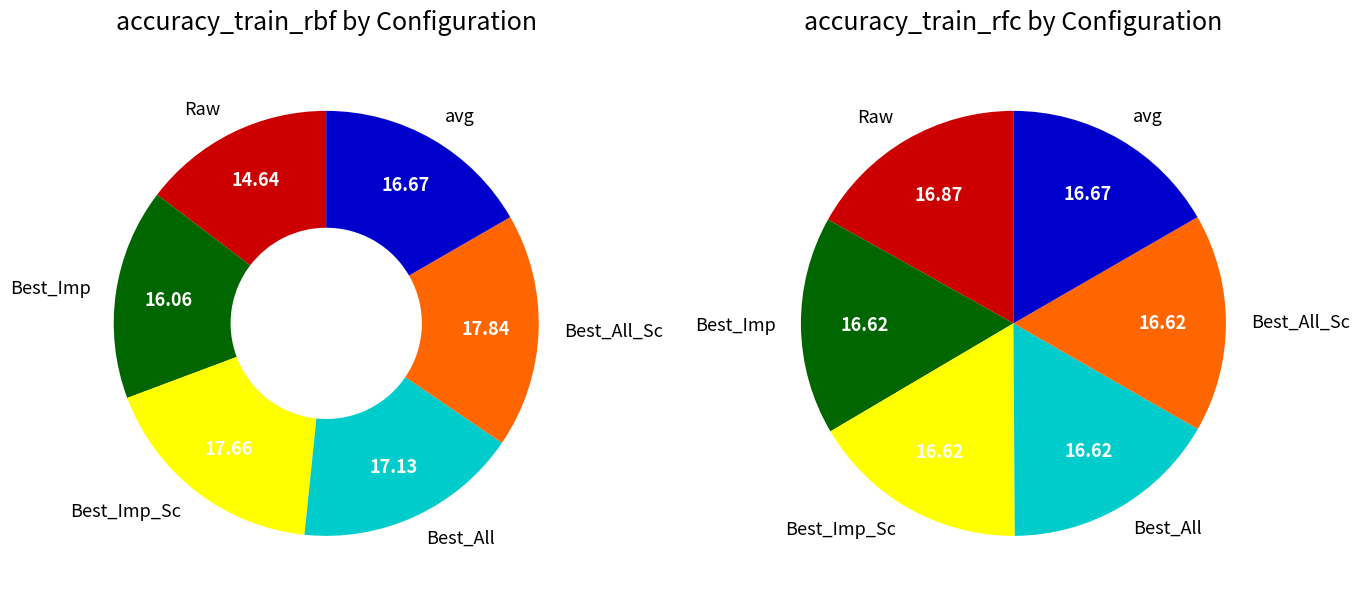

To the nearest percent, what is the average slice percentage?

17%